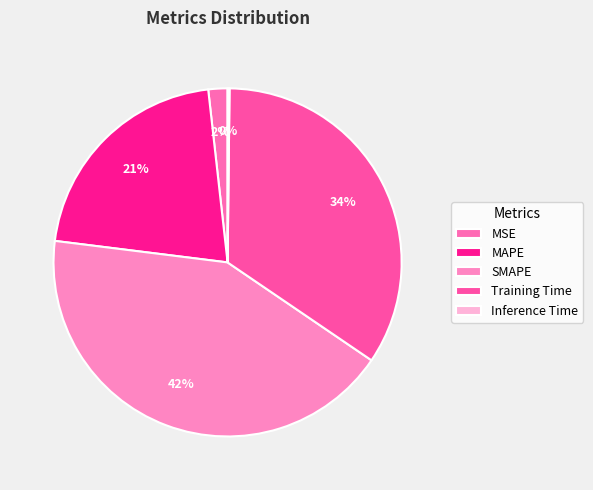

Which category has the biggest portion of the pie?

SMAPE